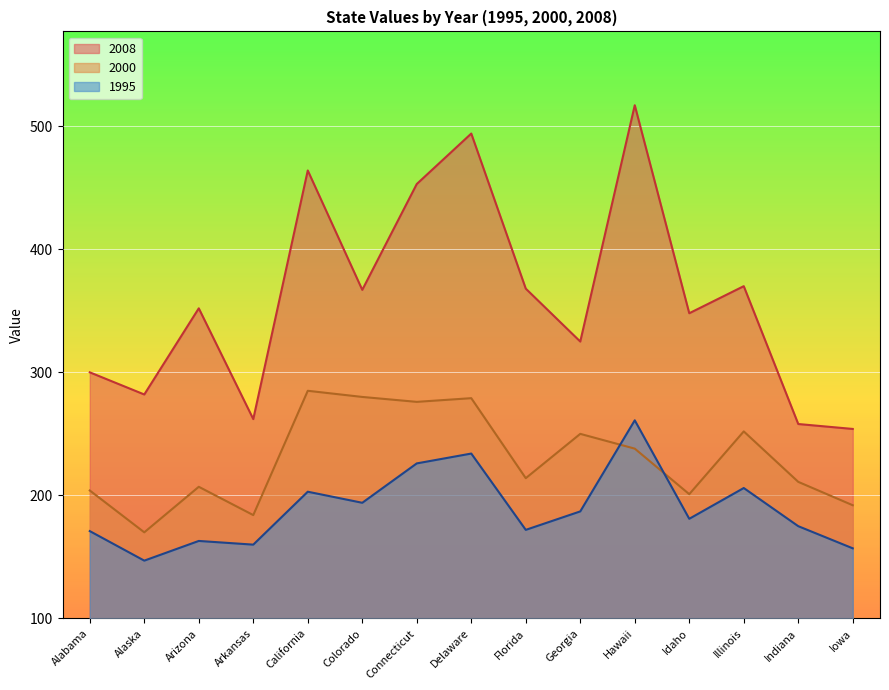

What is the sum of all 2008 values?

5414